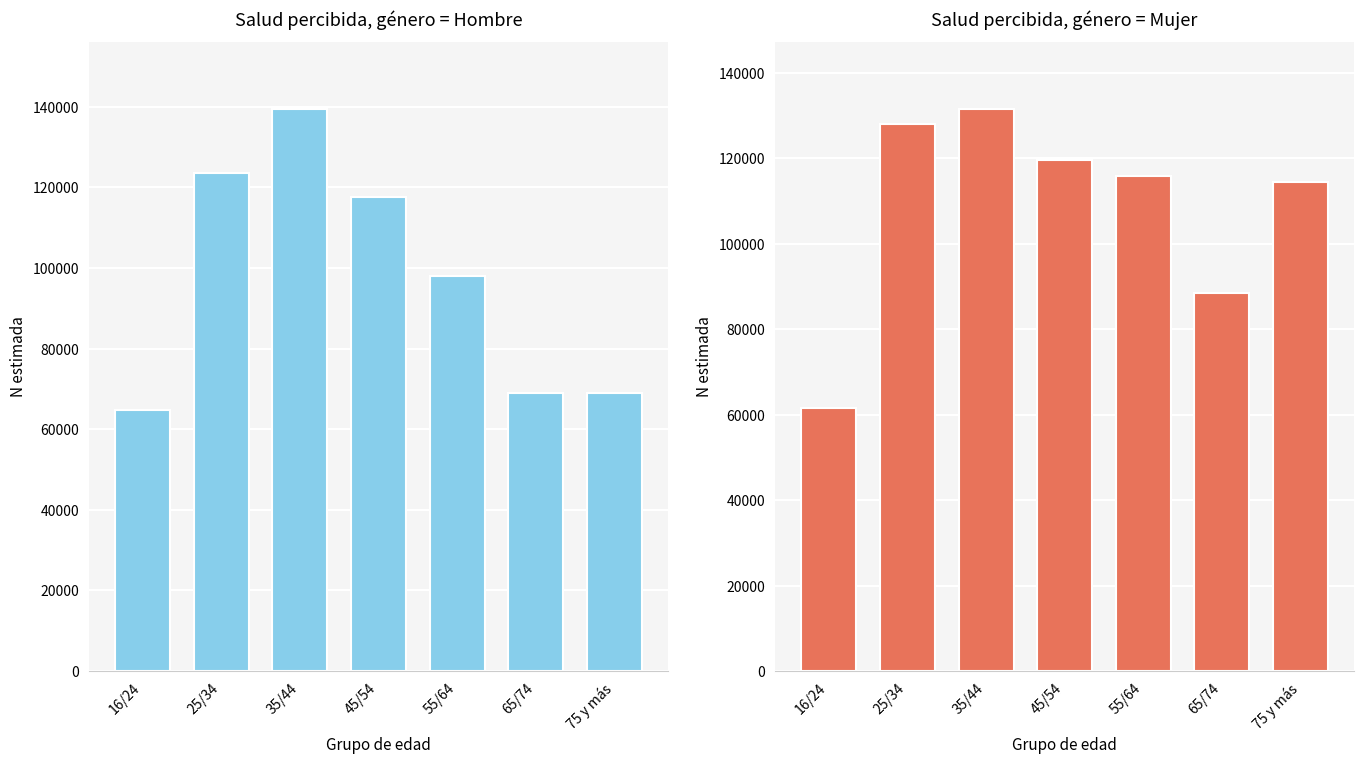

At which label is Mujer N (estimada) closest to 96485?

65/74